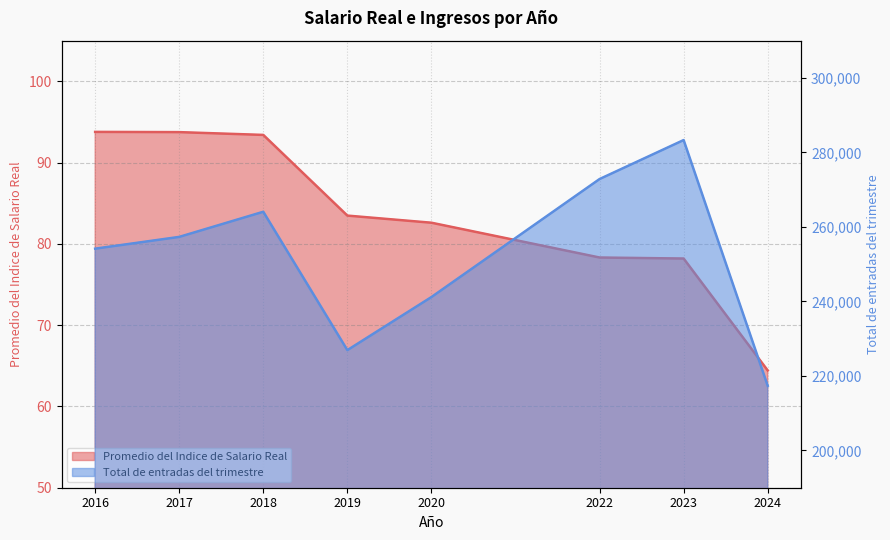

How many distinct data groups are displayed?

2